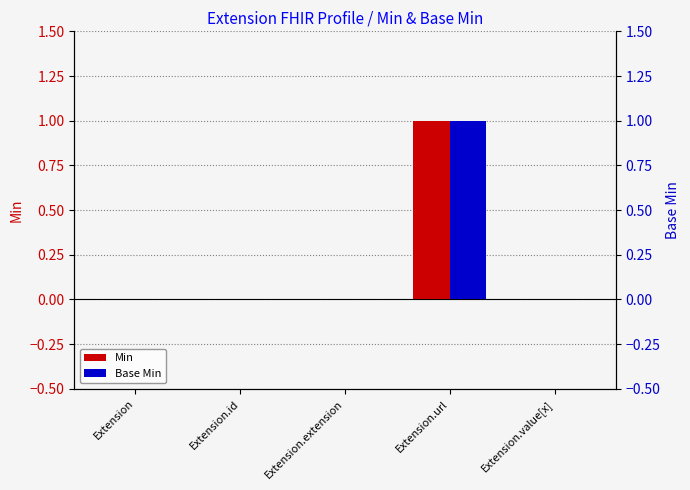

At which label is Min closest to 0?

Extension